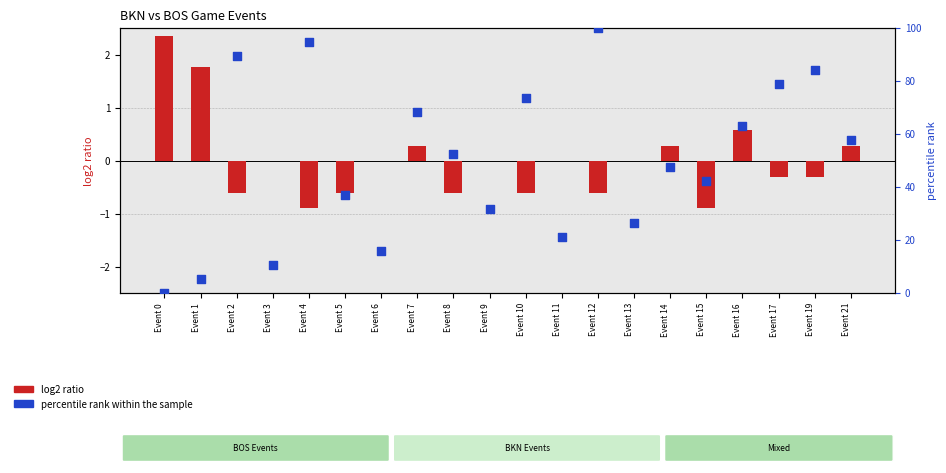

At how many categories does at least one series exceed 22?

15